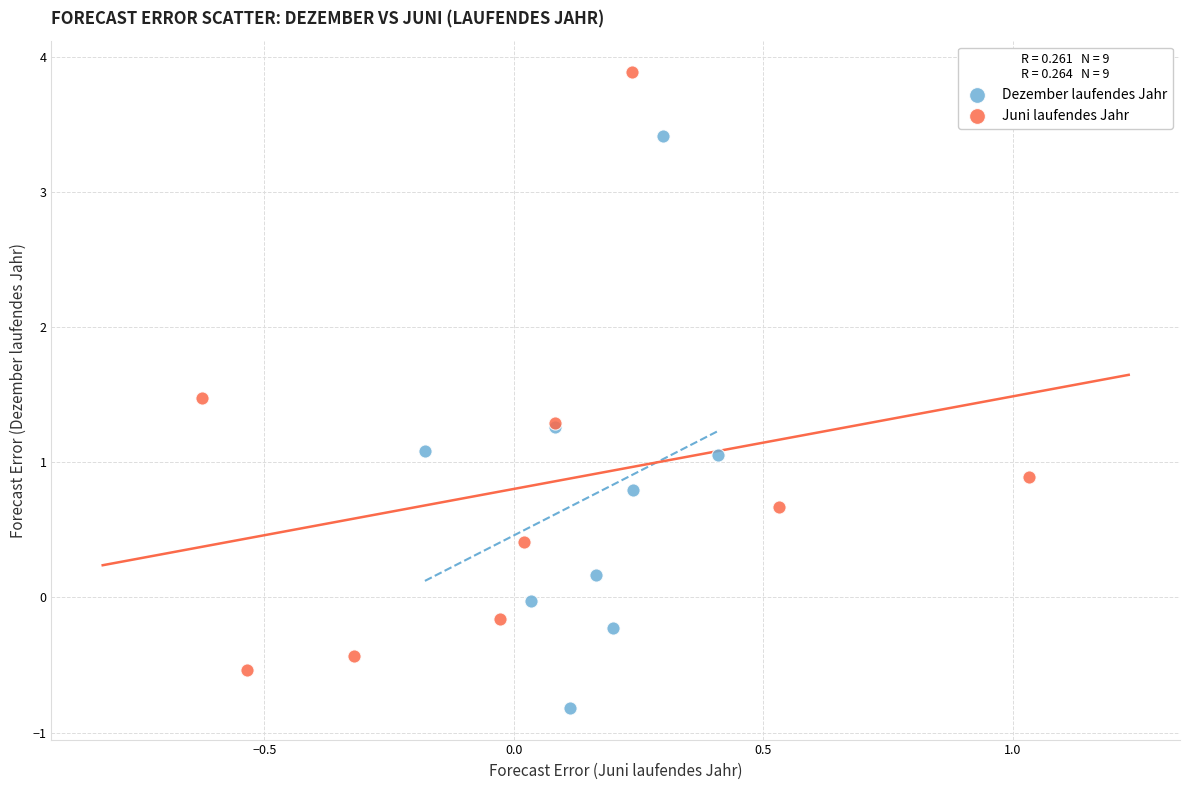

Which series reaches the minimum Y coordinate?

Dezember laufendes Jahr